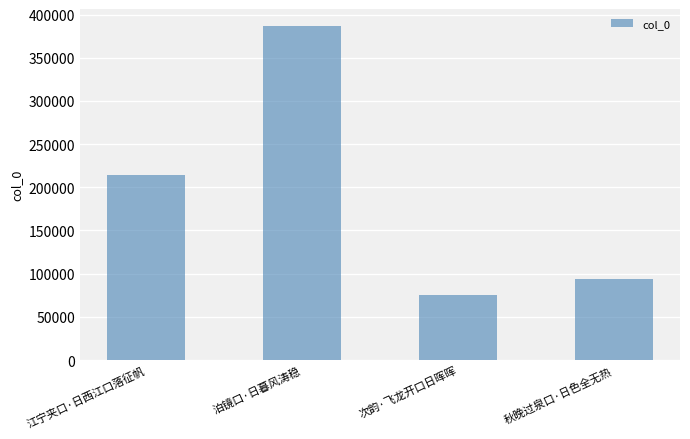

Count the number of data series in this chart.

1